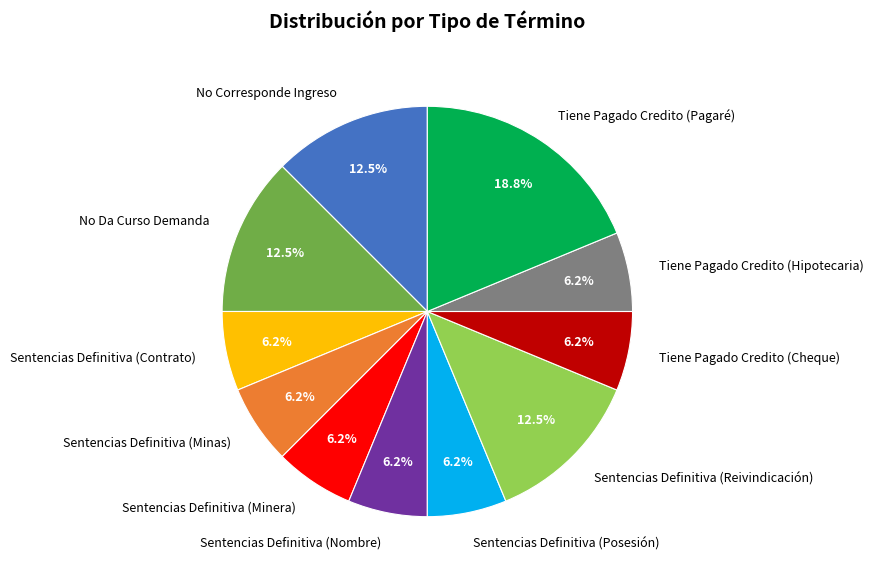

What is the largest slice in the pie chart?

Tiene Pagado Credito (Pagaré)